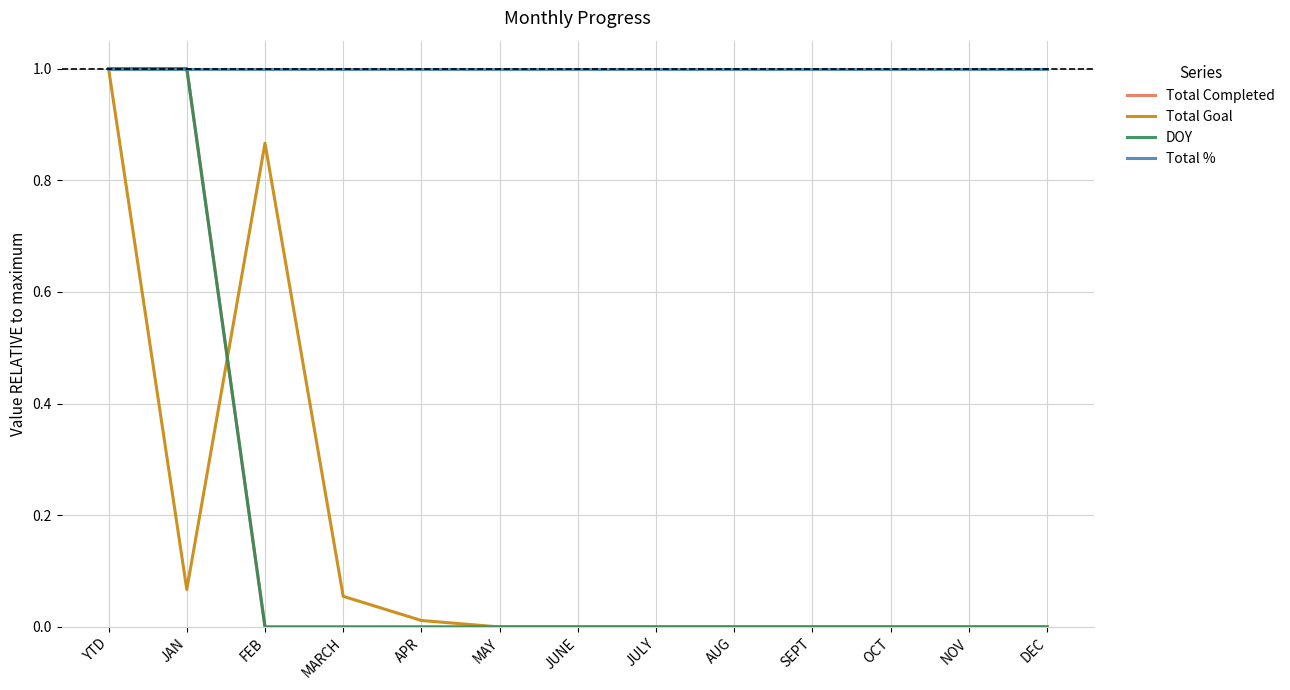

Is this an area chart (filled region under the line)?

No